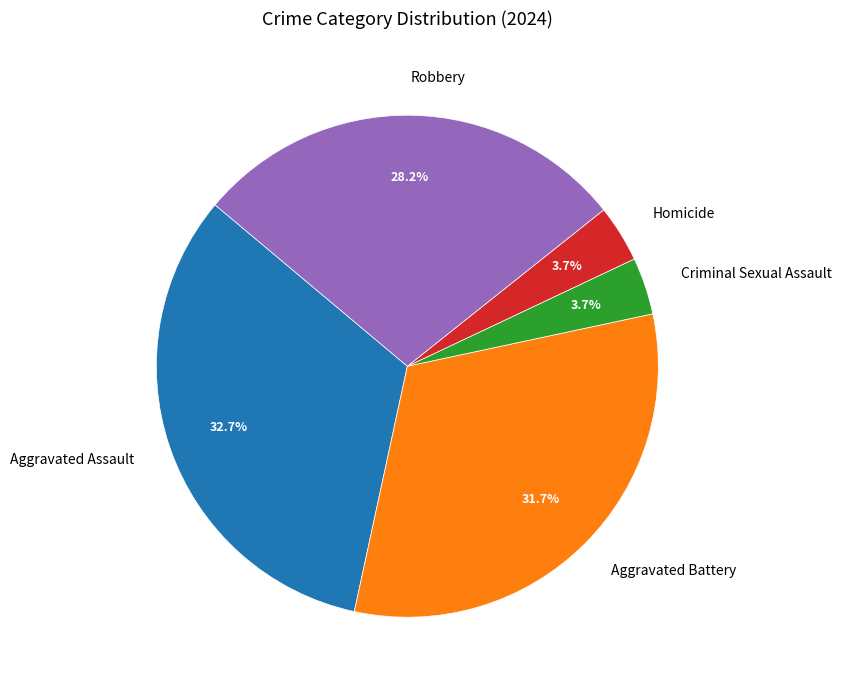

Does Homicide account for over 50% of the chart?

No